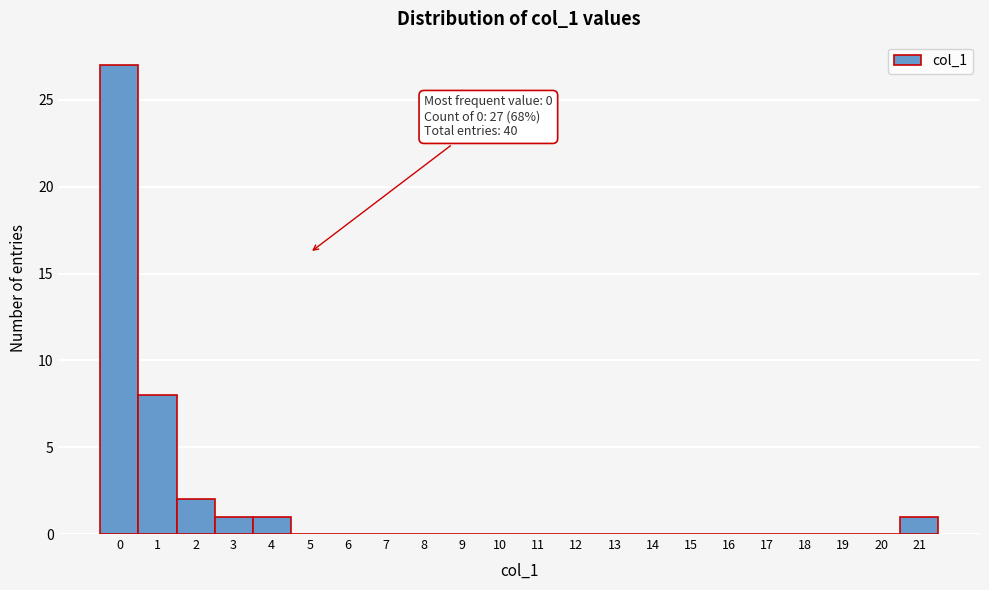

Over which range of the x-axis is the bar tallest?

-0.5 to 0.5